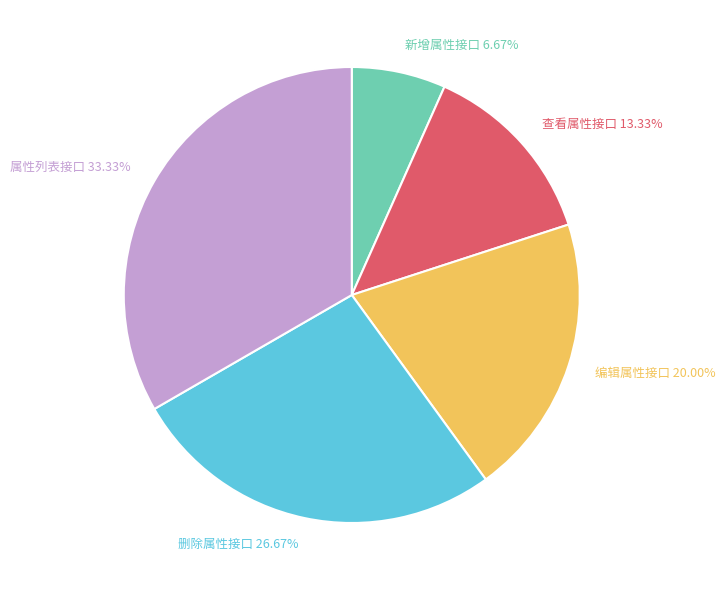

To the nearest percent, what is the combined percentage of 新增属性接口 and 属性列表接口?

40%